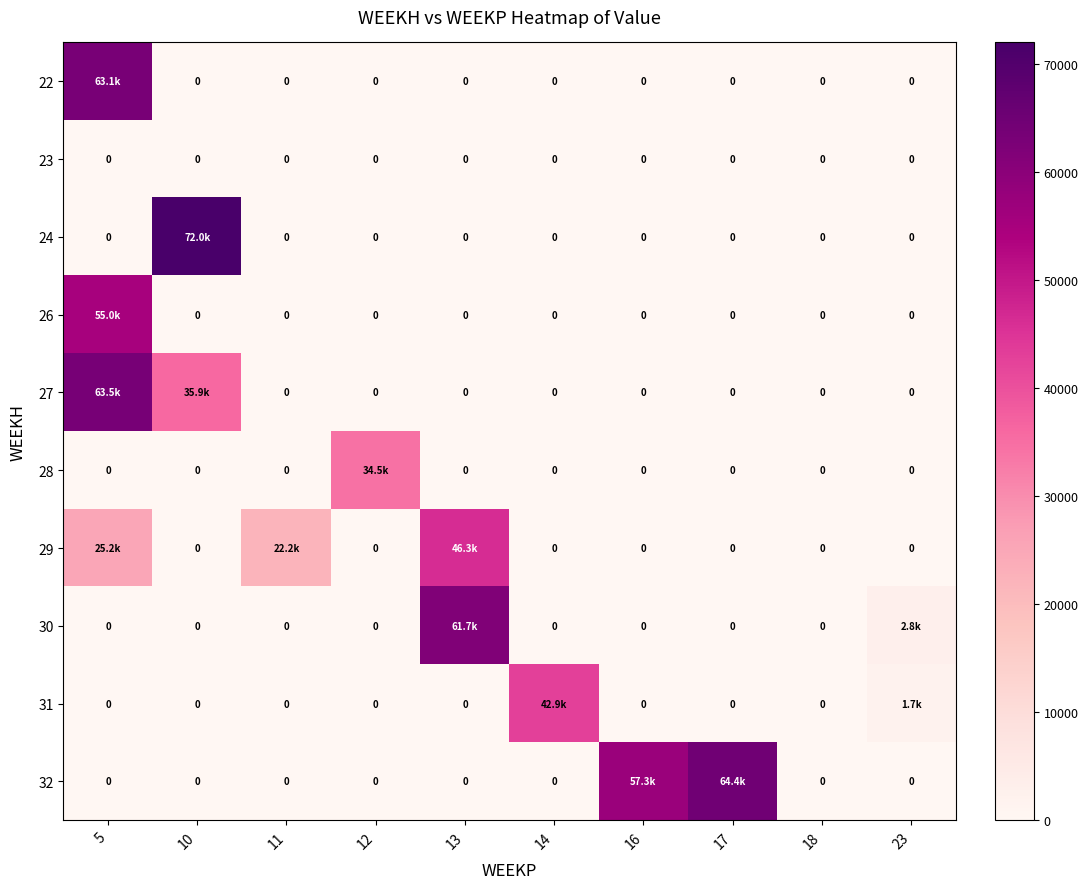

How many values in 24 are above zero?

1